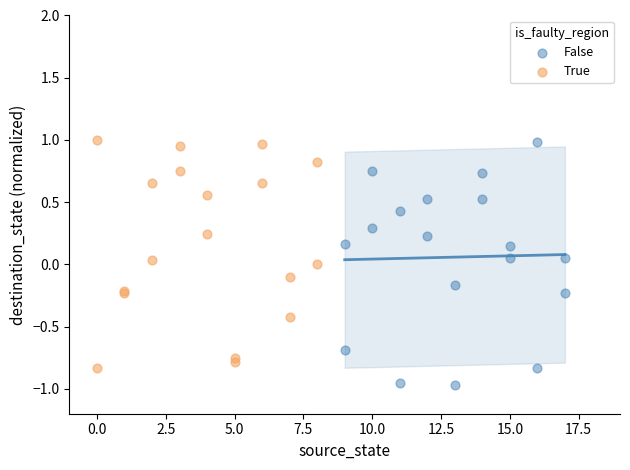

Which series contains the lowest Y value?

False